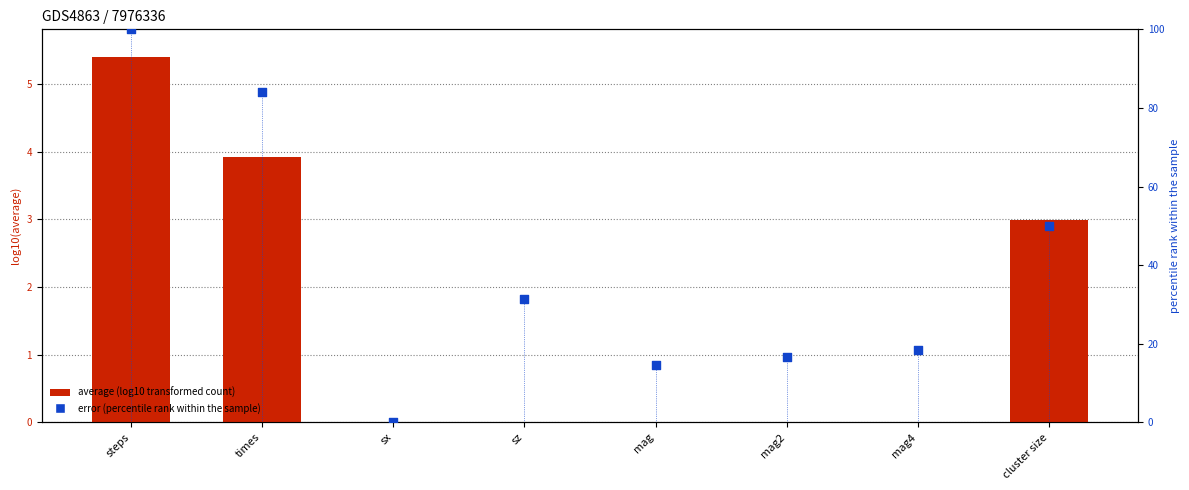

At which category is the sum across all series the highest?

steps